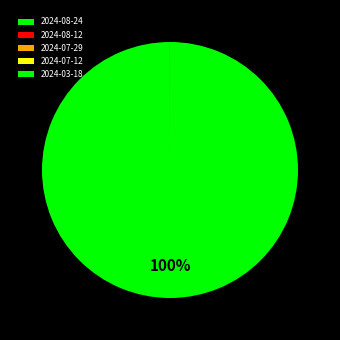

Which slice represents more than half of the pie?

2024-03-18